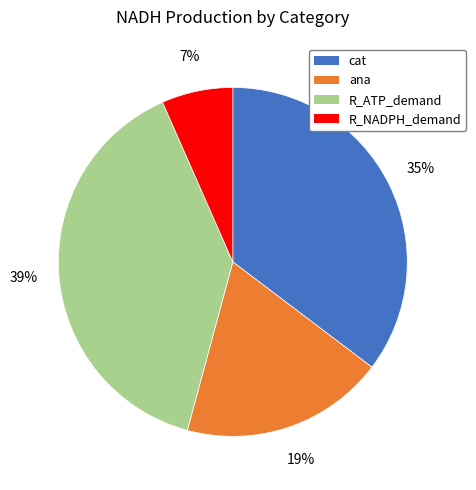

Which has a higher value, ana or R_ATP_demand?

R_ATP_demand